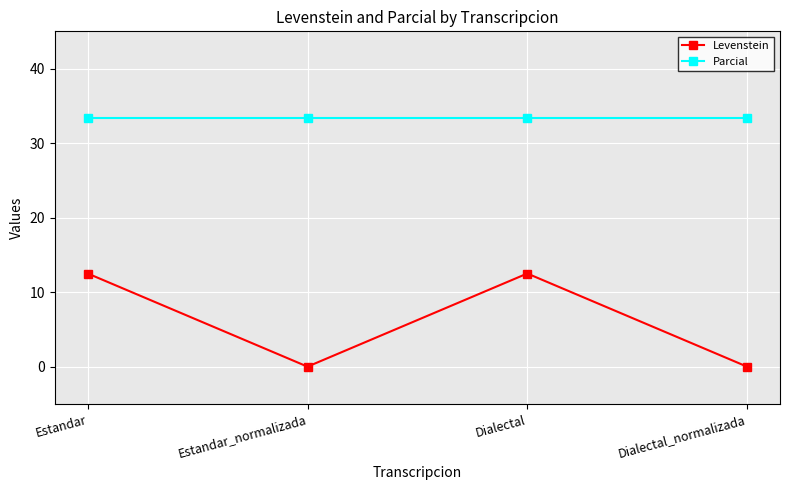

How many lines are shown in the chart?

2